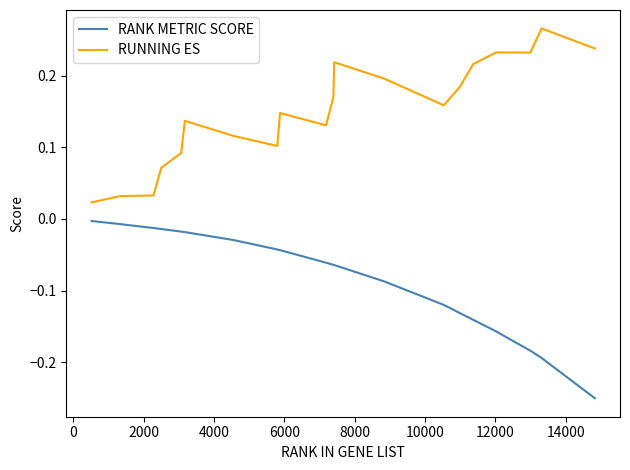

List the series in order of their overall mean, lowest first.

RANK METRIC SCORE, RUNNING ES